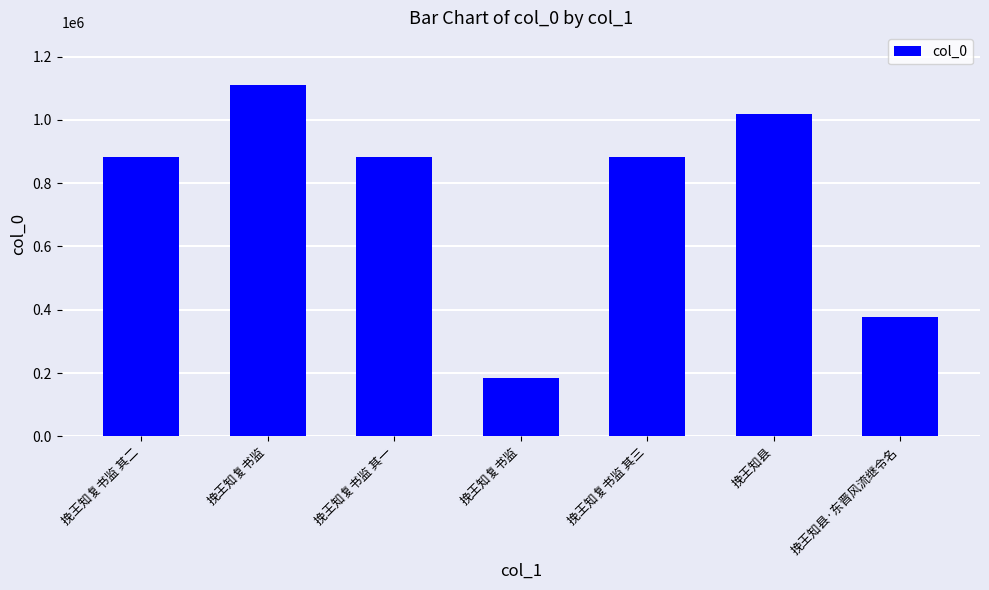

How many values are below 882854?

3